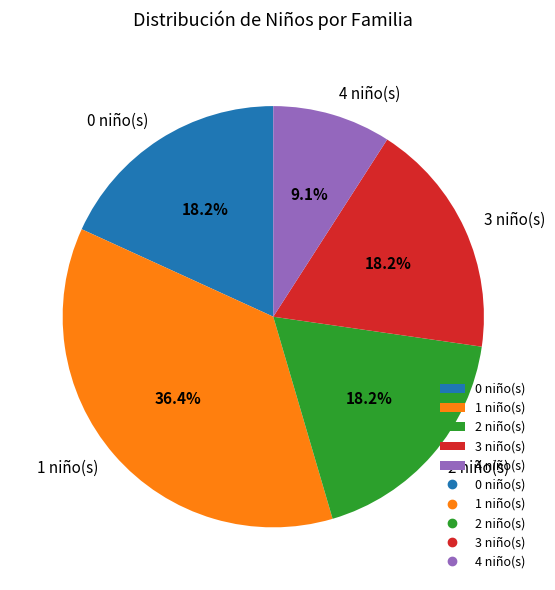

What percentage do 1 niño(s) and 2 niño(s) together represent?

54.5%